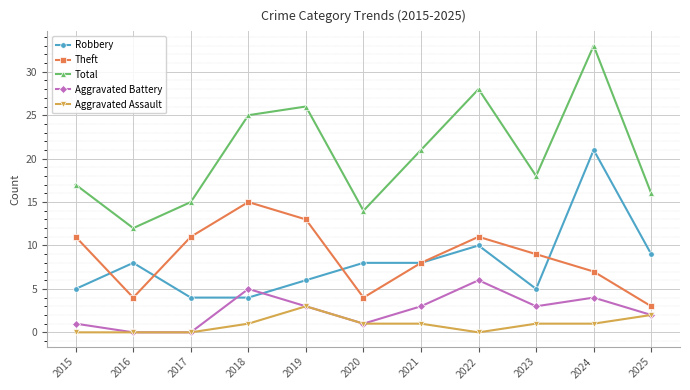

Reading left to right, extract all data points from this chart.

Robbery: 2015=5	2016=8	2017=4	2018=4	2019=6	2020=8	2021=8	2022=10	2023=5	2024=21	2025=9
Theft: 2015=11	2016=4	2017=11	2018=15	2019=13	2020=4	2021=8	2022=11	2023=9	2024=7	2025=3
Total: 2015=17	2016=12	2017=15	2018=25	2019=26	2020=14	2021=21	2022=28	2023=18	2024=33	2025=16
Aggravated Battery: 2015=1	2016=0	2017=0	2018=5	2019=3	2020=1	2021=3	2022=6	2023=3	2024=4	2025=2
Aggravated Assault: 2015=0	2016=0	2017=0	2018=1	2019=3	2020=1	2021=1	2022=0	2023=1	2024=1	2025=2